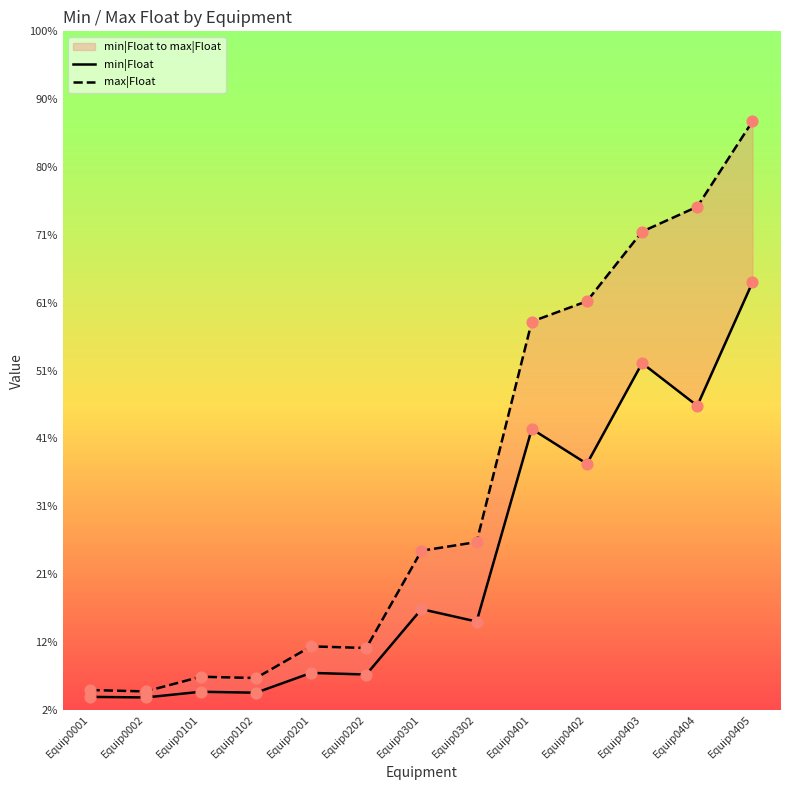

Which series contains the lowest Y value?

min|Float